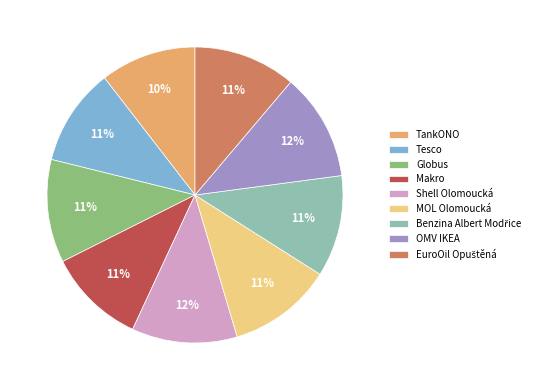

Do Globus and Tesco together represent more than half of the pie?

No